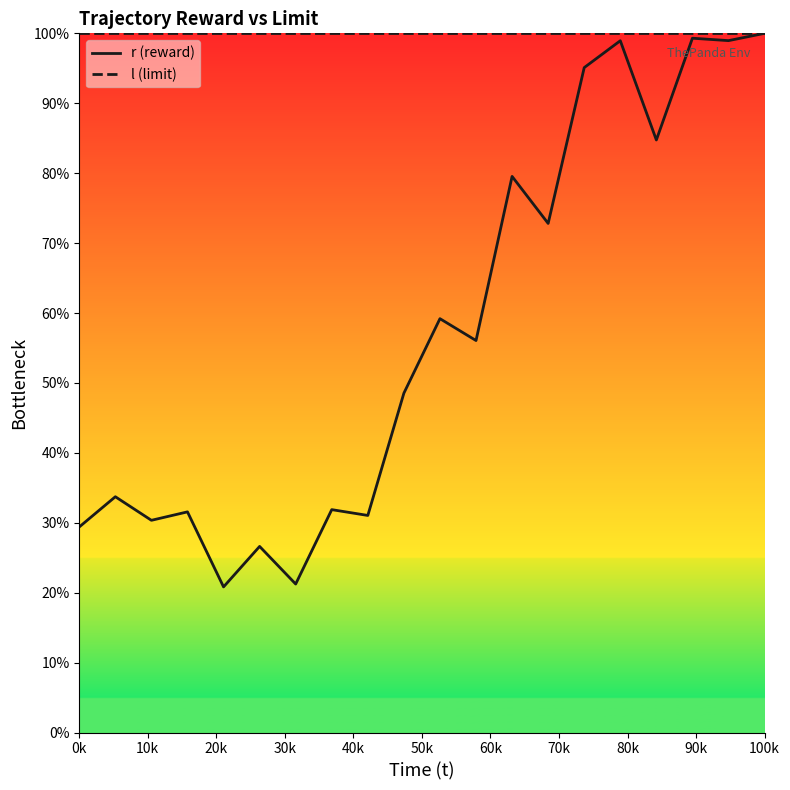

In r (reward), how many points are higher than both neighbors (excluding endpoints)?

8